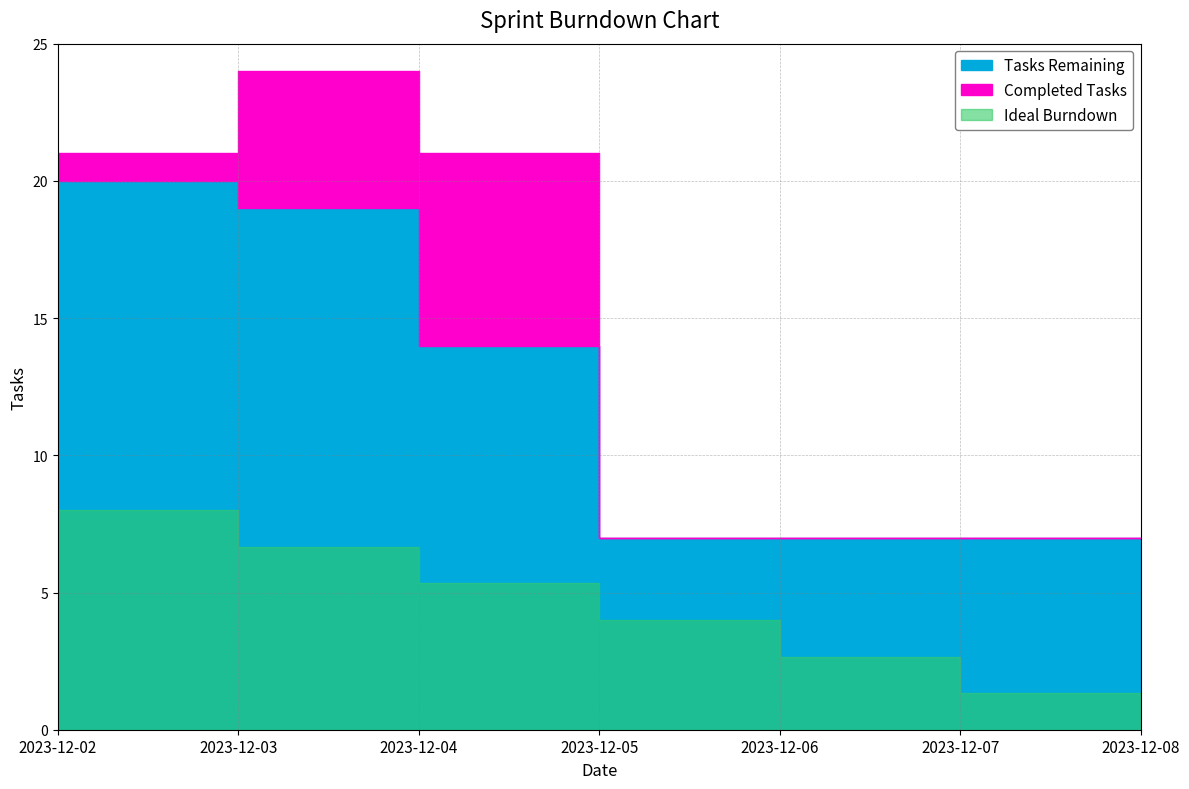

Reading left to right, transcribe all the data shown in this chart.

Ideal Burndown: 8.0	6.7	5.3	4.0	2.7	1.3	0.0
Tasks Remaining: 20.0	19.0	14.0	7.0	7.0	7.0	7.0
Completed Tasks: 1.0	5.0	7.0	0.0	0.0	0.0	0.0